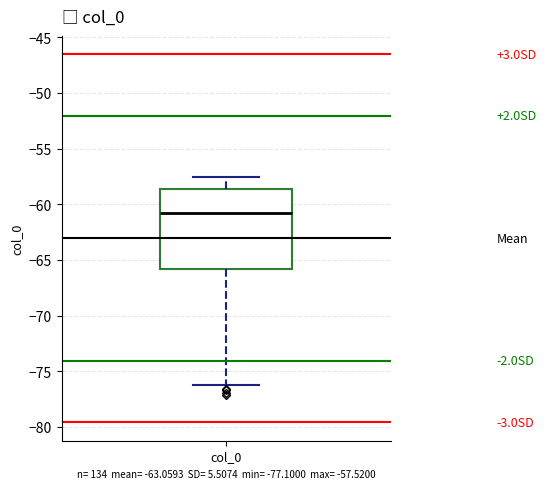

Read this box plot against the y-axis: the position of the median line, the range covered by the box, and the ends of both whiskers. The values are not printed on the chart, so give them approximately, as read against the axis.

median -61.0, box -66.0 to -58.5, whiskers -76.0 to -57.5